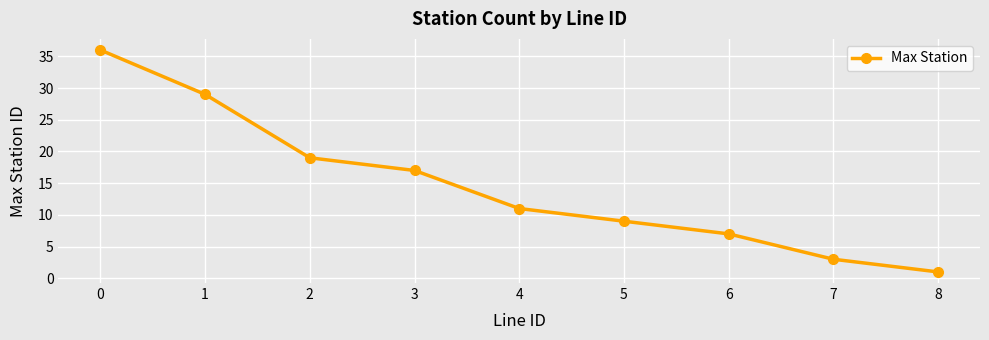

At which category does the chart reach its minimum across all series?

8